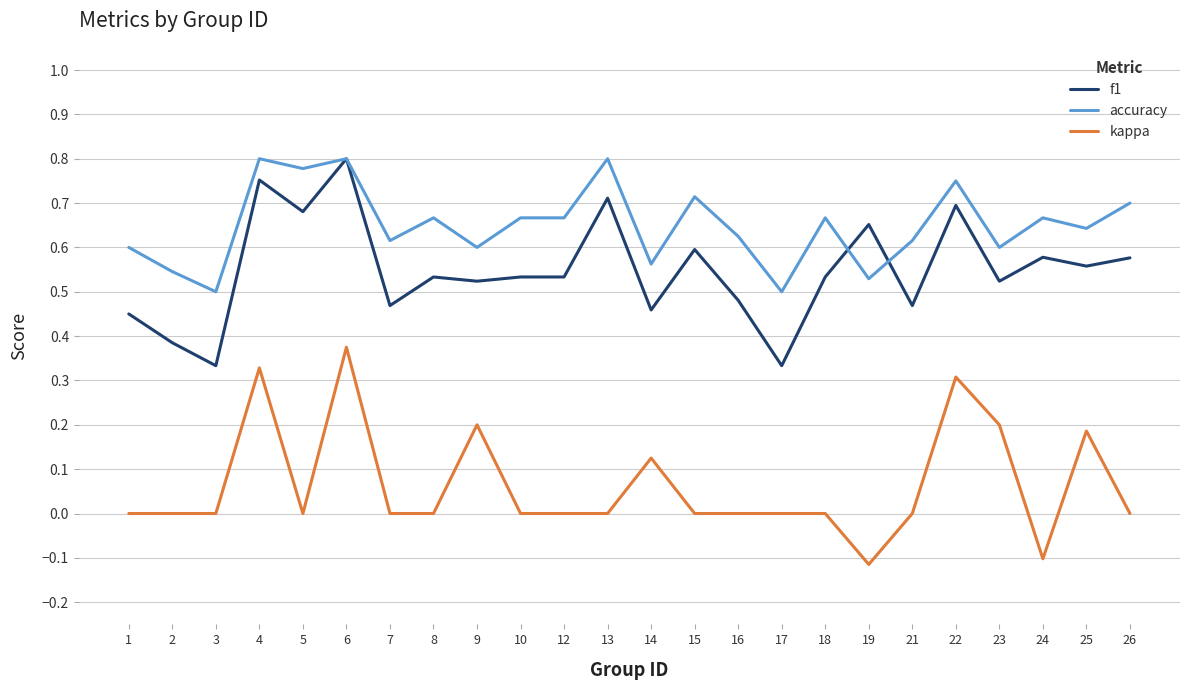

Which series changed the most between 2 and 23?

kappa